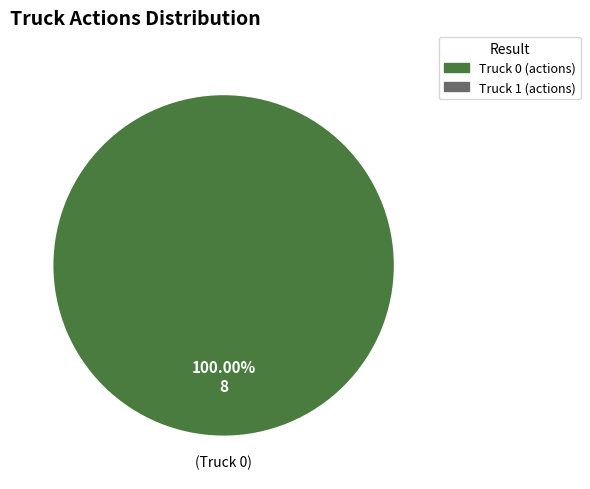

Does any single category account for the majority?

Yes